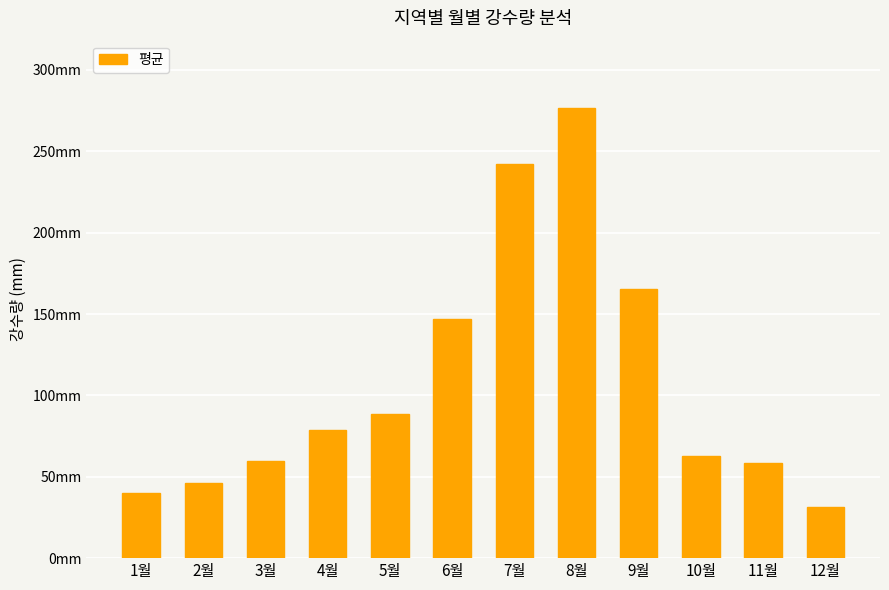

Does the chart contain any negative values?

No